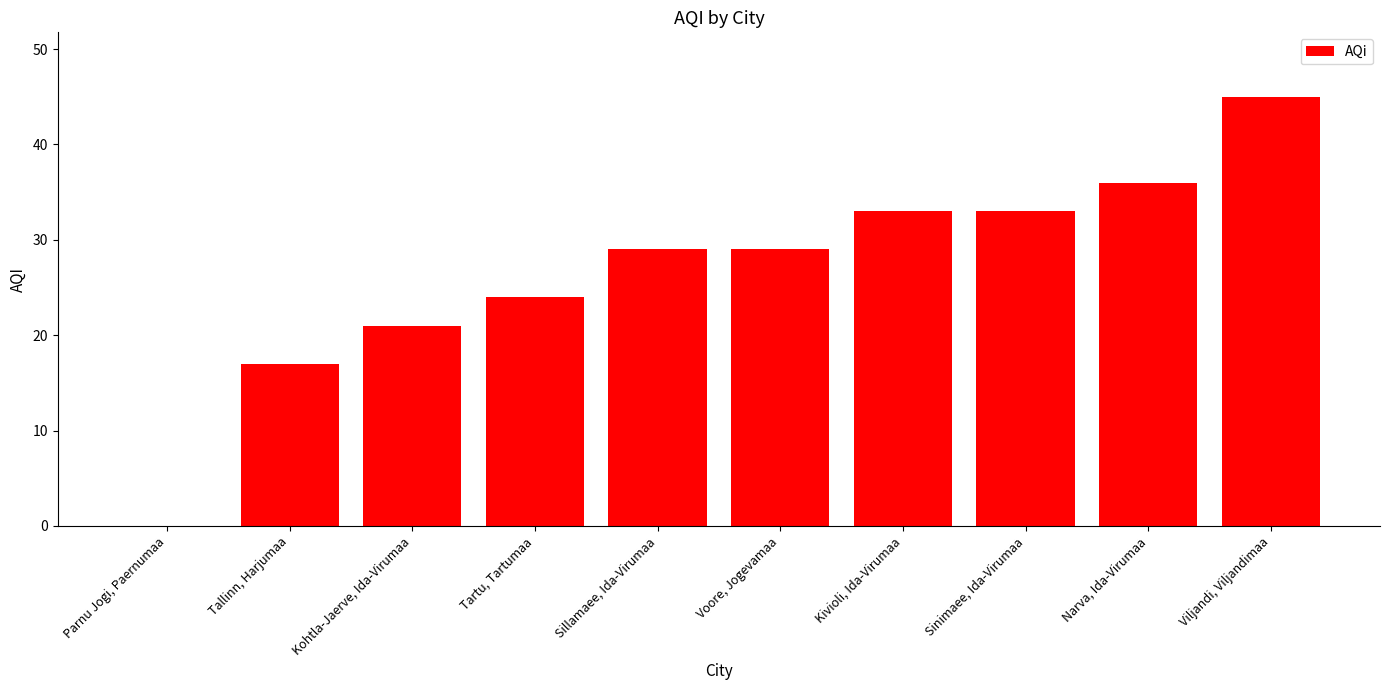

Reading left to right, extract all data points from this chart.

0	17	21	24	29	29	33	33	36	45